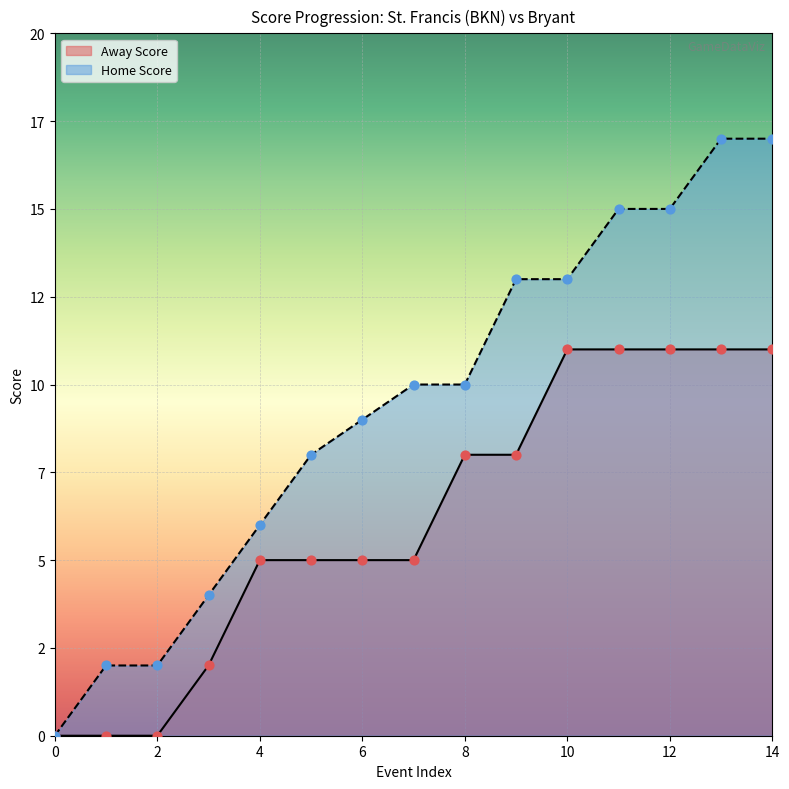

Which series contains the highest Y value?

Home Score